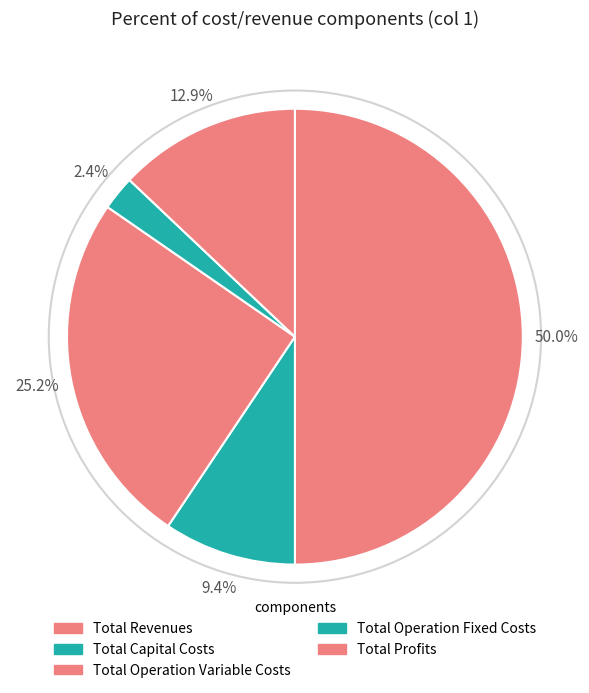

What percentage is the Total Capital Costs slice, to the nearest percent?

9%